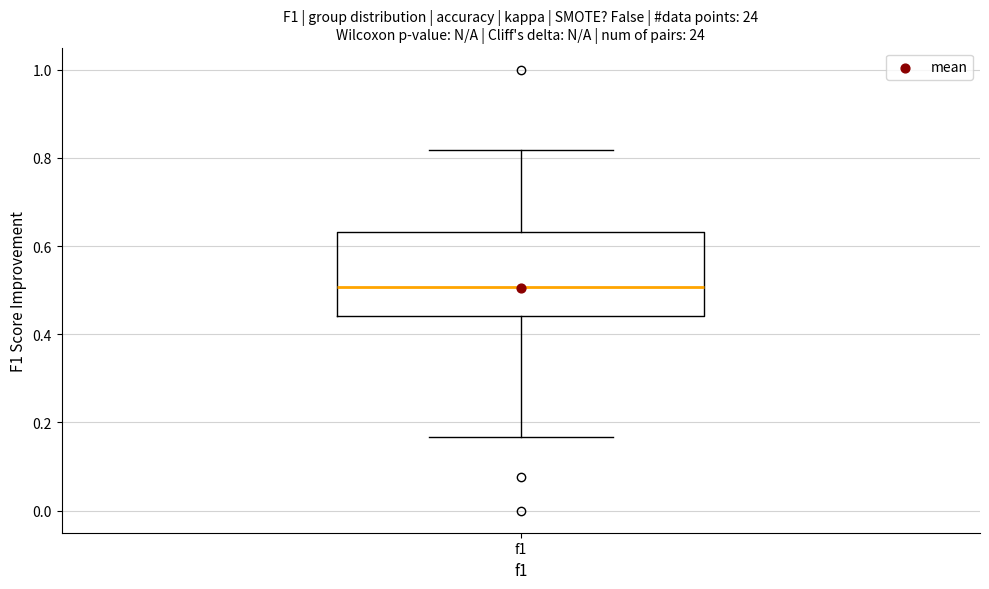

Read this box plot against the y-axis: the position of the median line, the range covered by the box, and the ends of both whiskers. The values are not printed on the chart, so give them approximately, as read against the axis.

median 0.50, box 0.44 to 0.64, whiskers 0.16 to 0.82